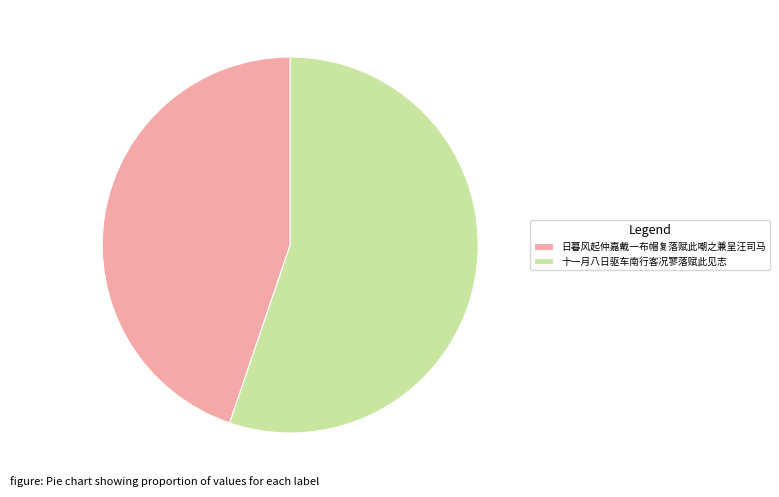

Rank the categories by value from lowest to highest.

日暮风起仲嘉戴一布帽复落赋此嘲之兼呈汪司马, 十一月八日驱车南行客况寥落赋此见志